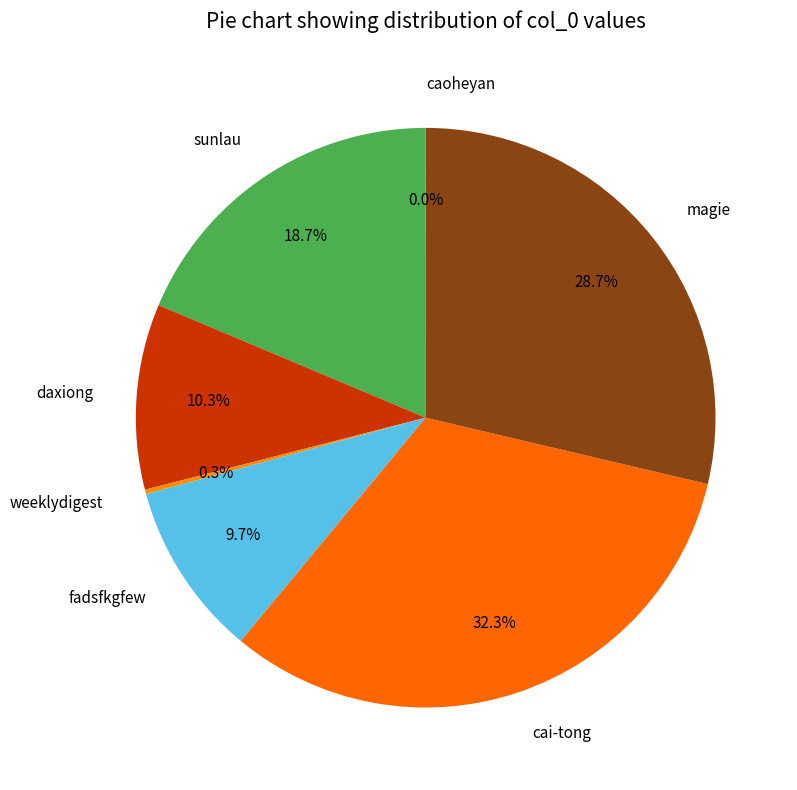

How much of the chart is everything except fadsfkgfew?

90.3%